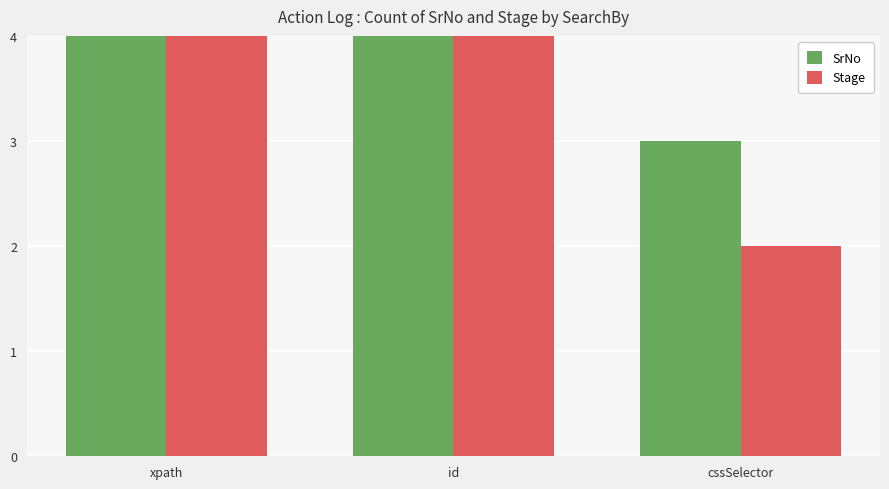

What is the sum of all SrNo values?

30